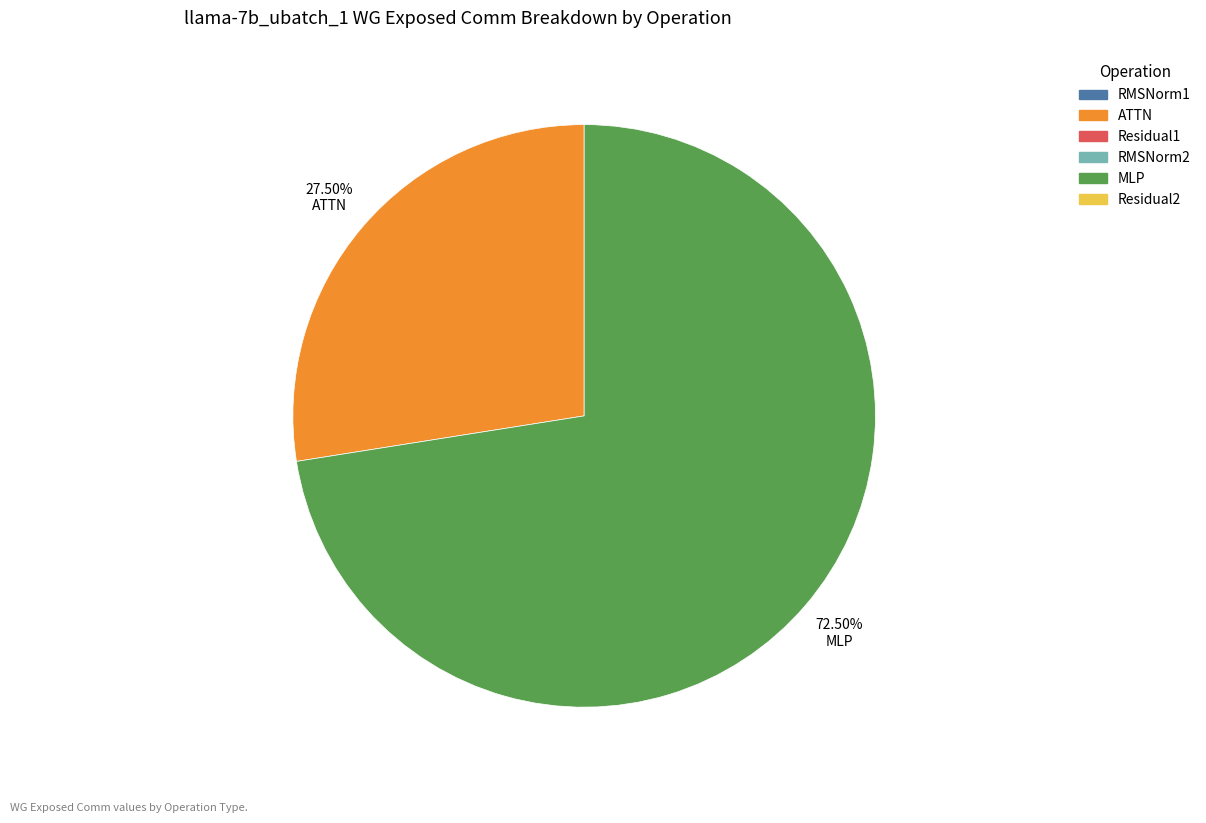

Which category accounts for the majority?

MLP